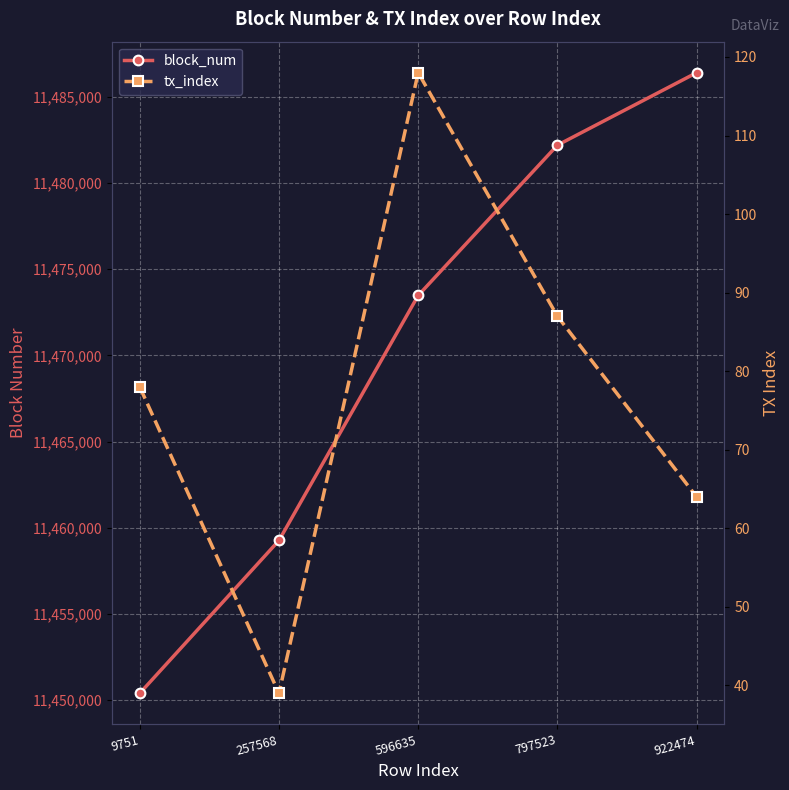

Reading left to right, what are all the values shown in this chart?

block_num: 11450394	11459260	11473471	11482190	11486394
tx_index: 78	39	118	87	64